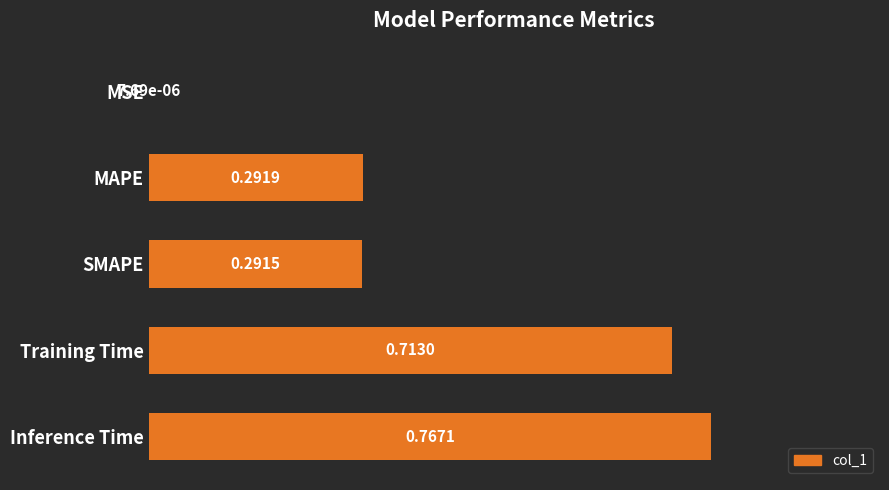

What is the sum of all values?

2.1